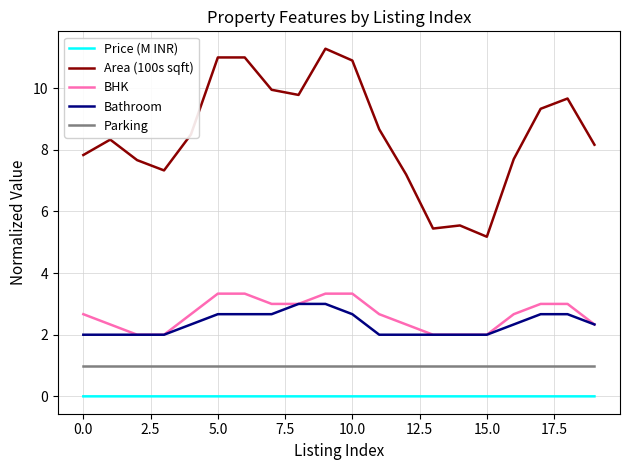

True or false: Parking and Price (M INR) intersect in this chart.

False